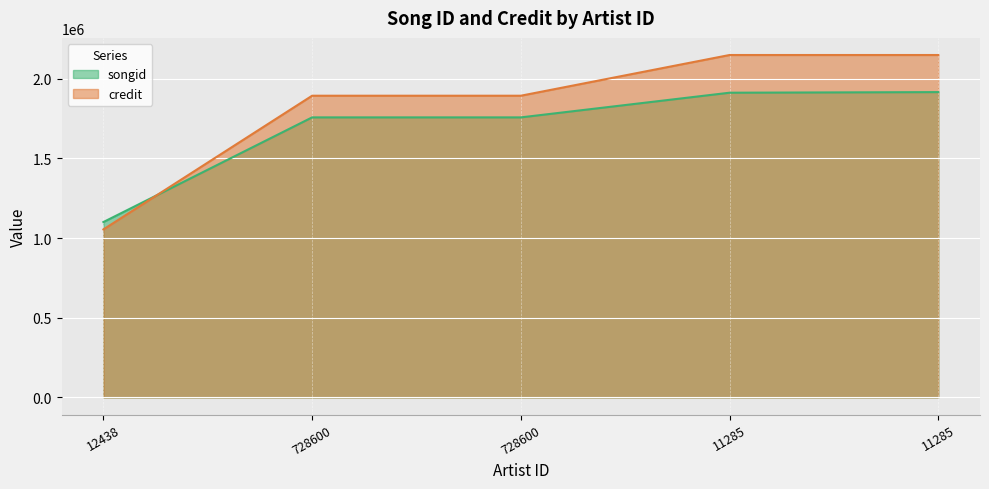

Reading left to right, extract all data points from this chart.

songid: 12438=1100459	728600=1757218	728600=1757218	11285=1912053	11285=1915847
credit: 12438=1054168	728600=1893194	728600=1893194	11285=2148667	11285=2148667